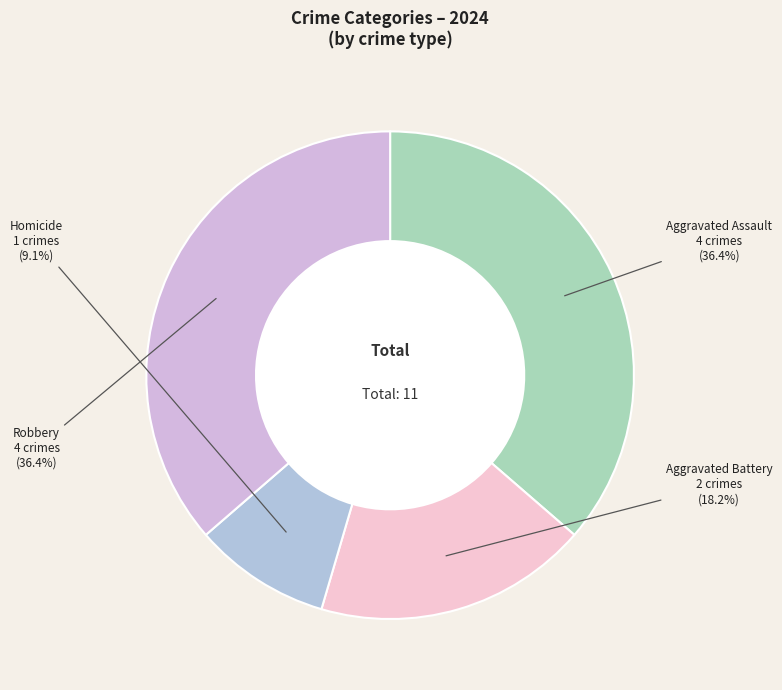

How many slices are in this pie chart?

4